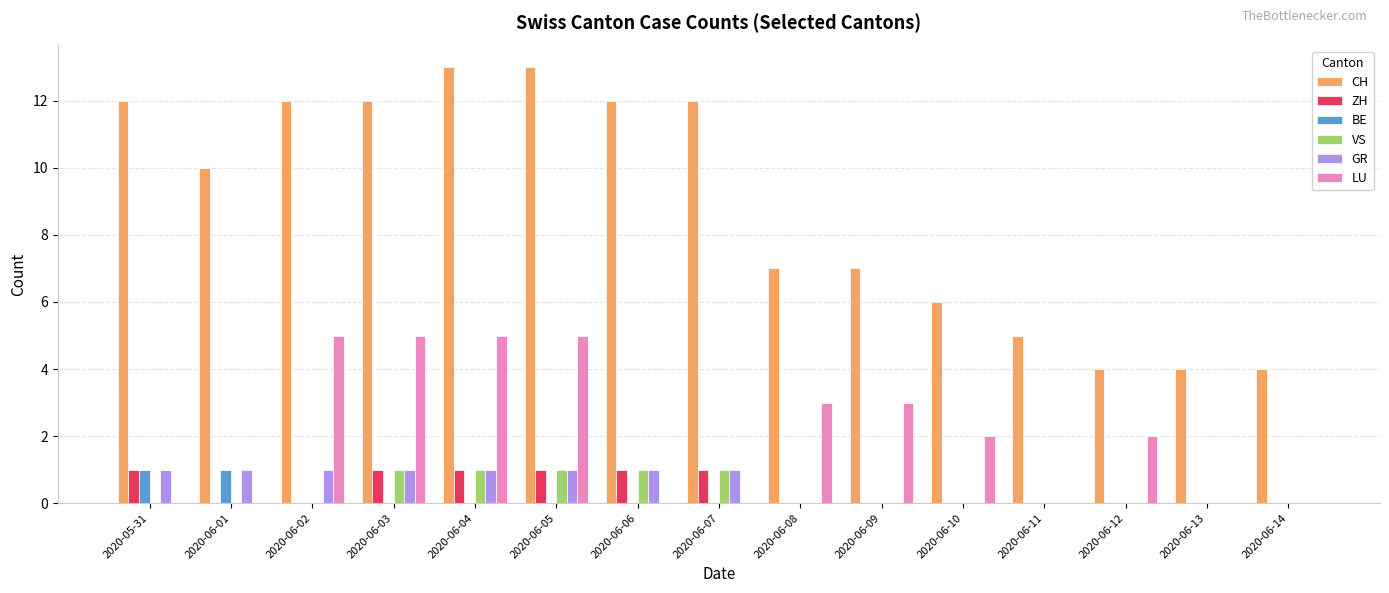

Between 2020-06-07 and 2020-06-14, which series saw the biggest shift?

CH